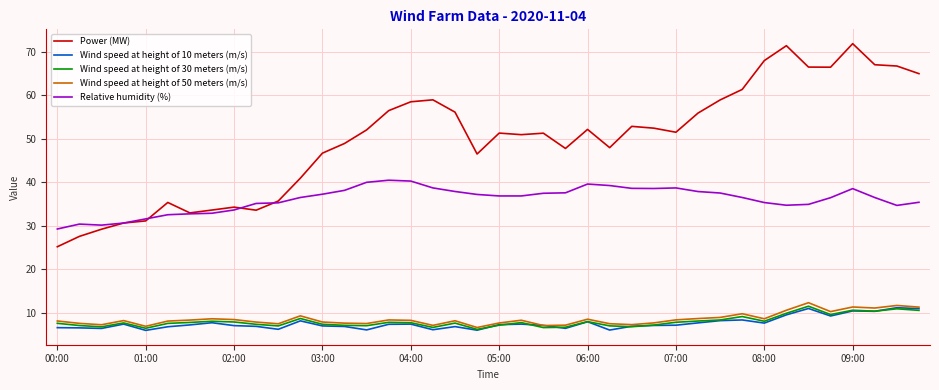

What is the highest value of the Wind speed at height of 50 meters (m/s) series?

12.4